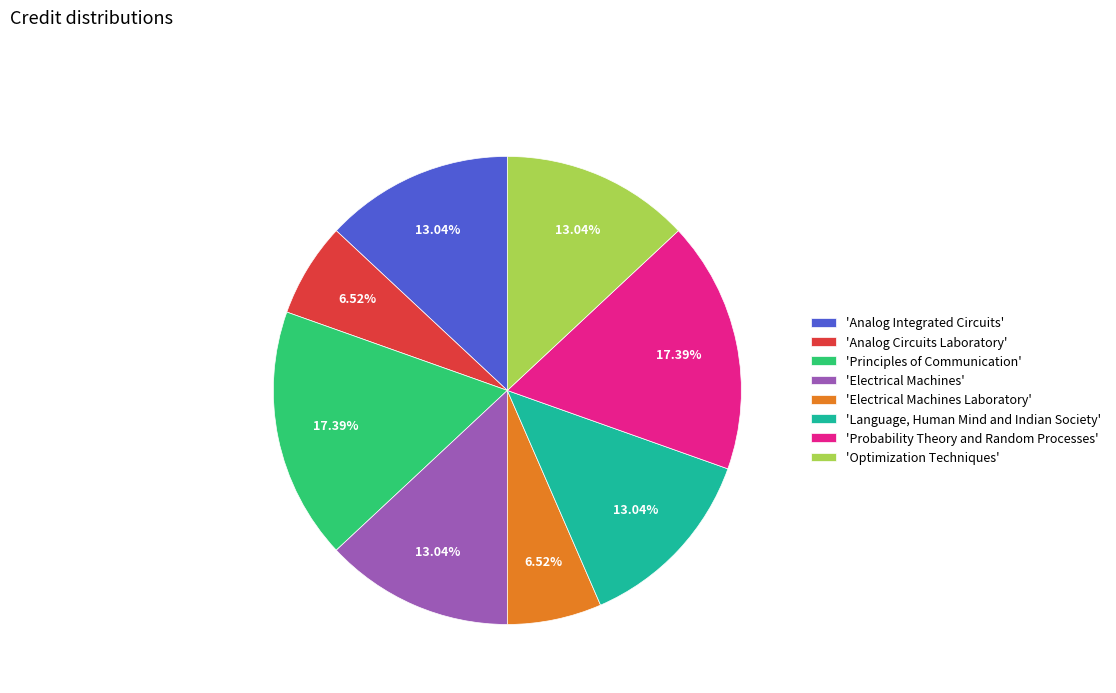

To the nearest percent, what is the difference between the largest and smallest slice percentages?

11%